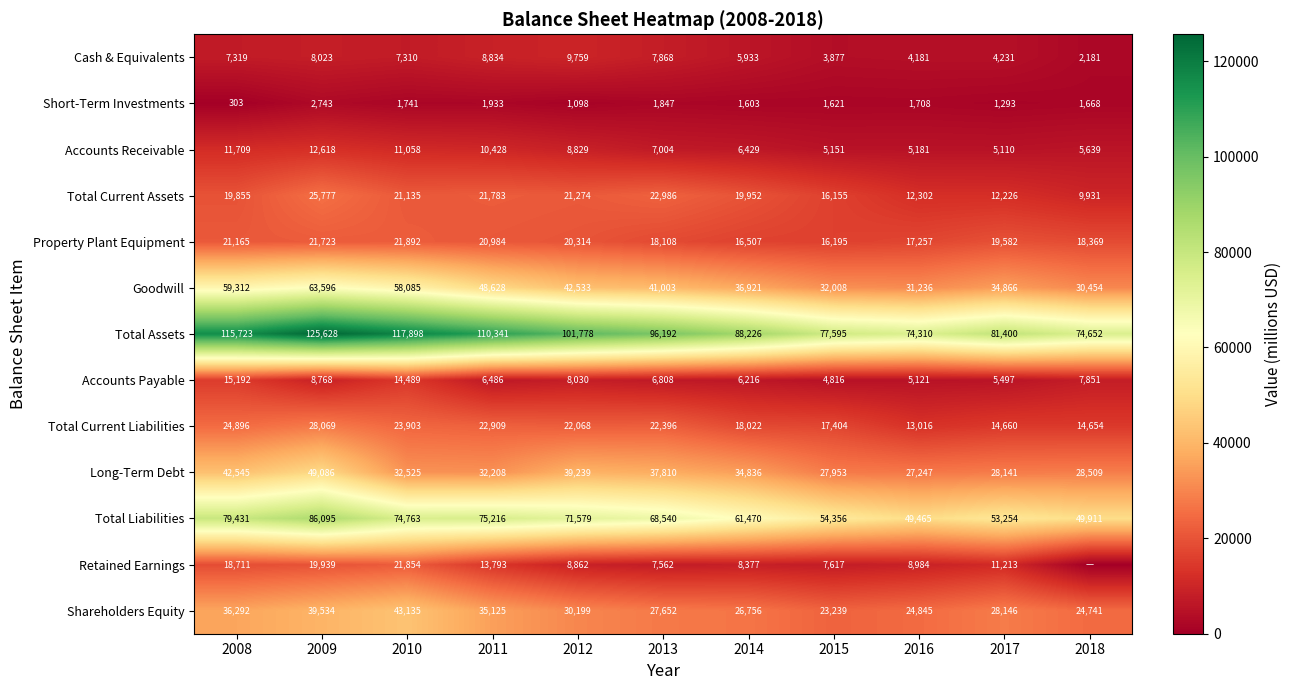

Which category has the highest value in the Accounts Receivable series?

2009